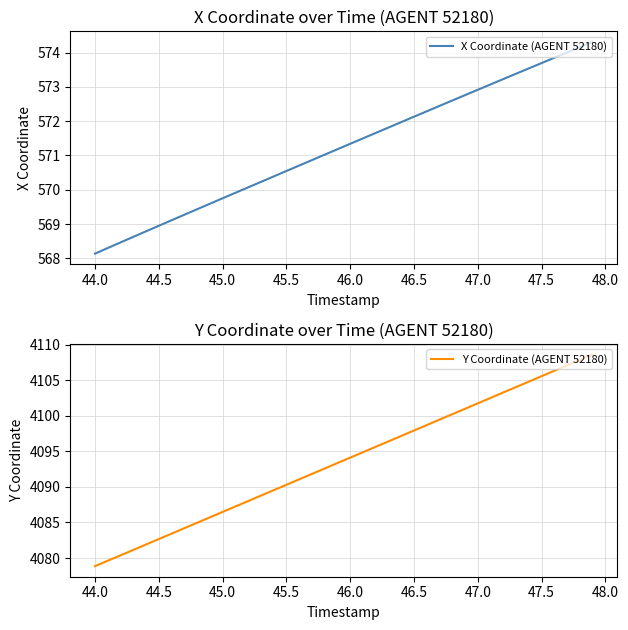

Reading right to left, list all the values displayed in this chart.

X Coordinate (AGENT 52180): 574.3	574.2	574.0	573.8	573.7	573.5	573.4	573.2	573.1	572.9	572.8	572.6	572.4	572.3	572.1	572.0	571.8	571.7	571.5	571.3	571.2	571.0	570.9	570.7	570.5	570.4	570.2	570.1	569.9	569.8	569.6	569.4	569.3	569.1	569.0	568.8	568.6	568.5	568.3	568.1
Y Coordinate (AGENT 52180): 4108.6	4107.9	4107.1	4106.3	4105.6	4104.8	4104.1	4103.3	4102.5	4101.8	4101.0	4100.2	4099.5	4098.7	4097.9	4097.2	4096.4	4095.7	4094.9	4094.1	4093.4	4092.6	4091.8	4091.1	4090.3	4089.5	4088.8	4088.0	4087.2	4086.5	4085.7	4085.0	4084.2	4083.4	4082.7	4081.9	4081.1	4080.4	4079.6	4078.9